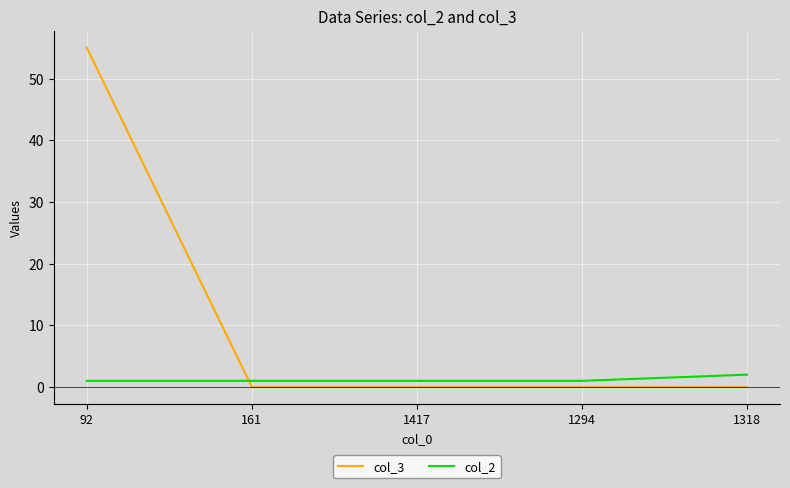

What is the difference between the maximum and second lowest values in the col_2 series?

1